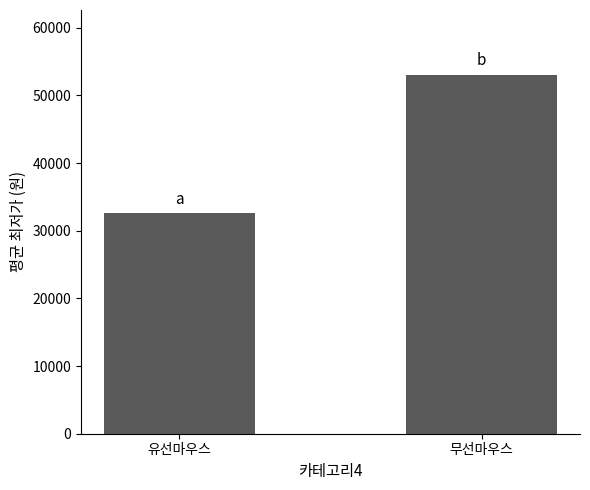

What is the average value?

42853